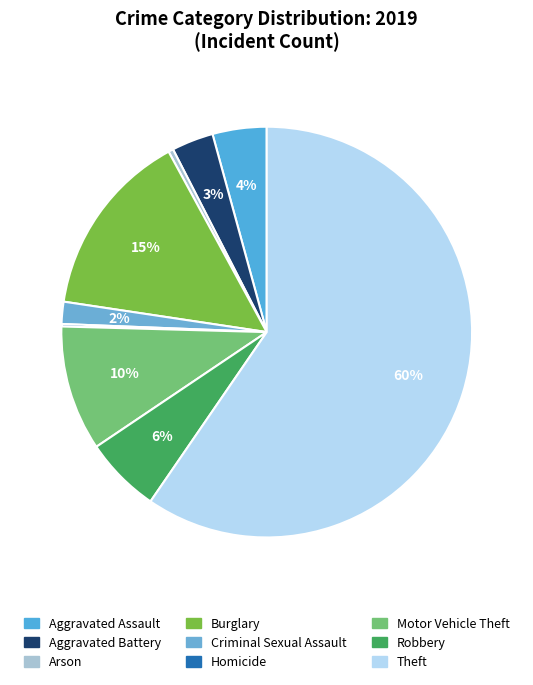

To the nearest percent, what portion does Theft represent?

60%